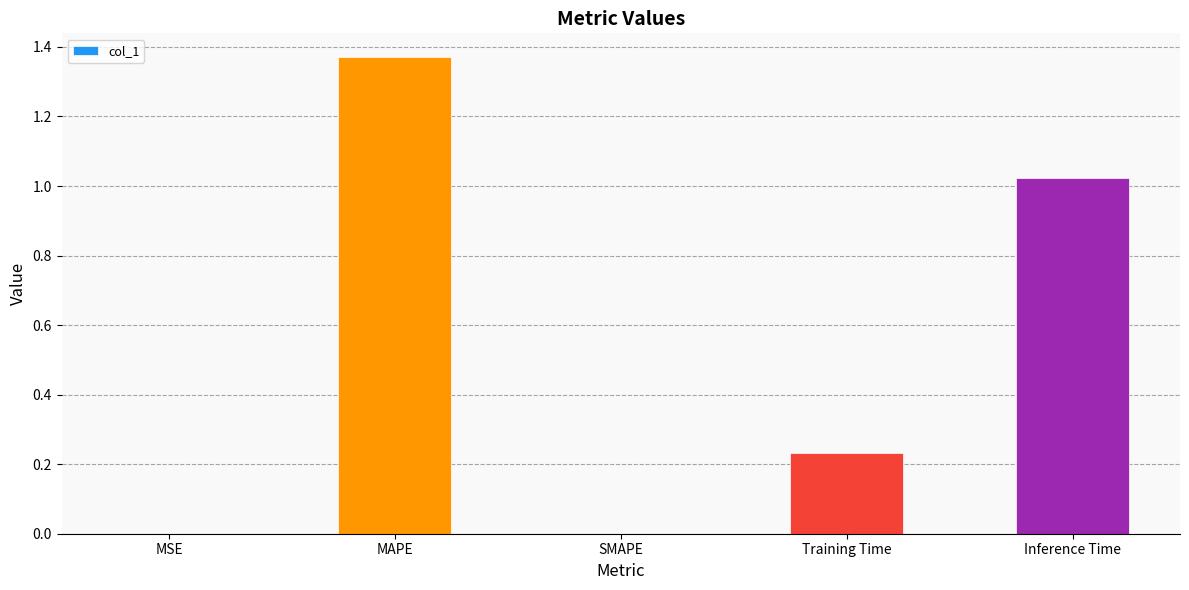

The chart shows a value of 2.0 at MAPE. True or false?

False